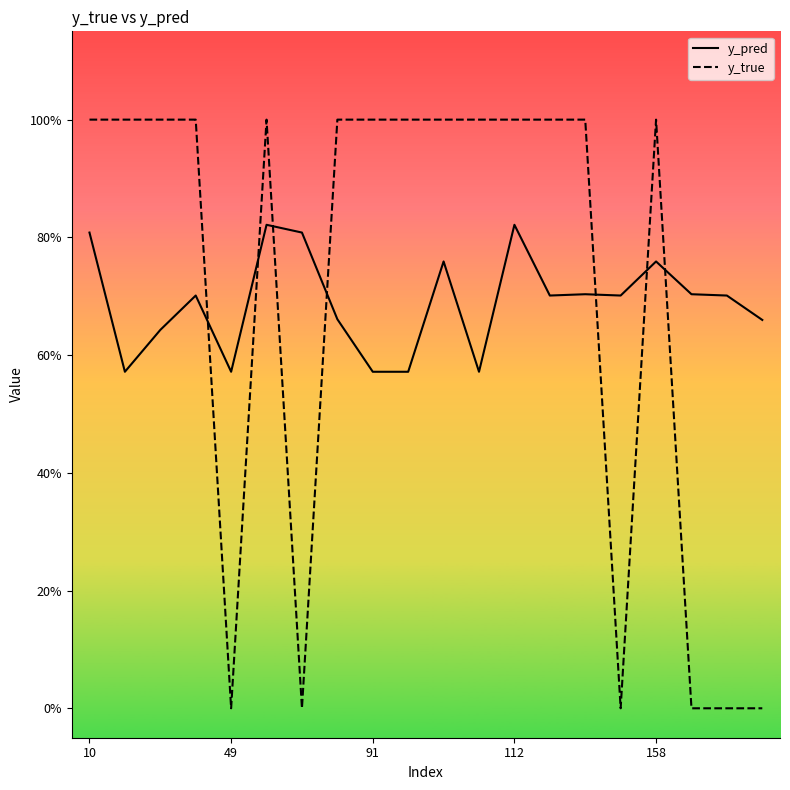

What is the difference between the maximum and minimum values in the y_true series?

1.0